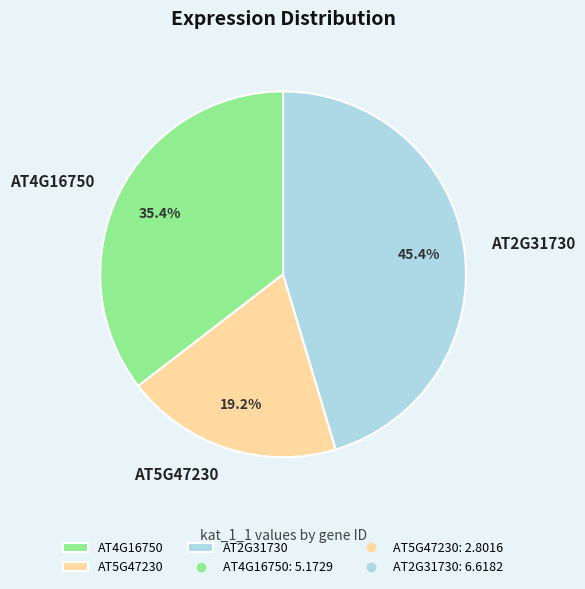

Rank the categories by value from lowest to highest.

AT5G47230, AT4G16750, AT2G31730